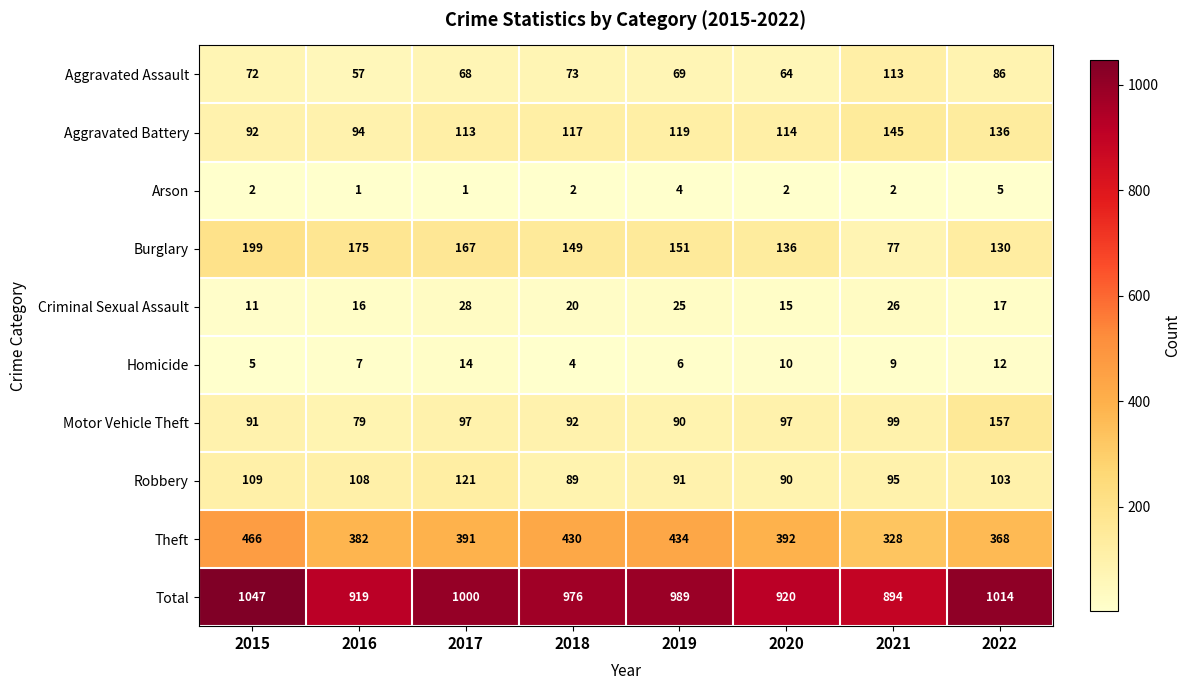

How many distinct data groups are displayed?

10